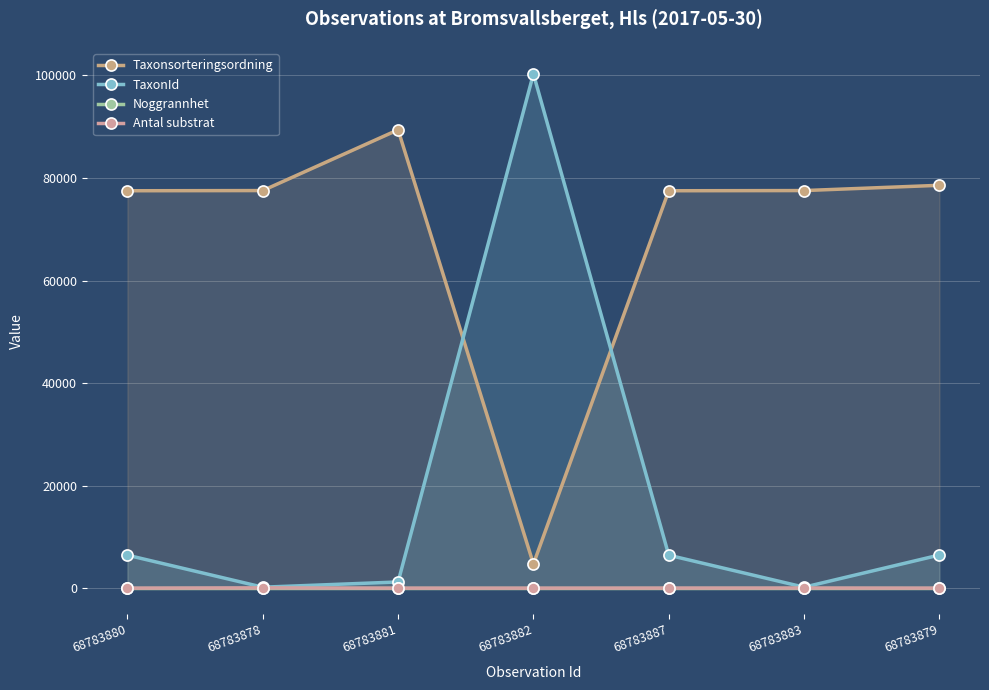

How many distinct data groups are displayed?

4